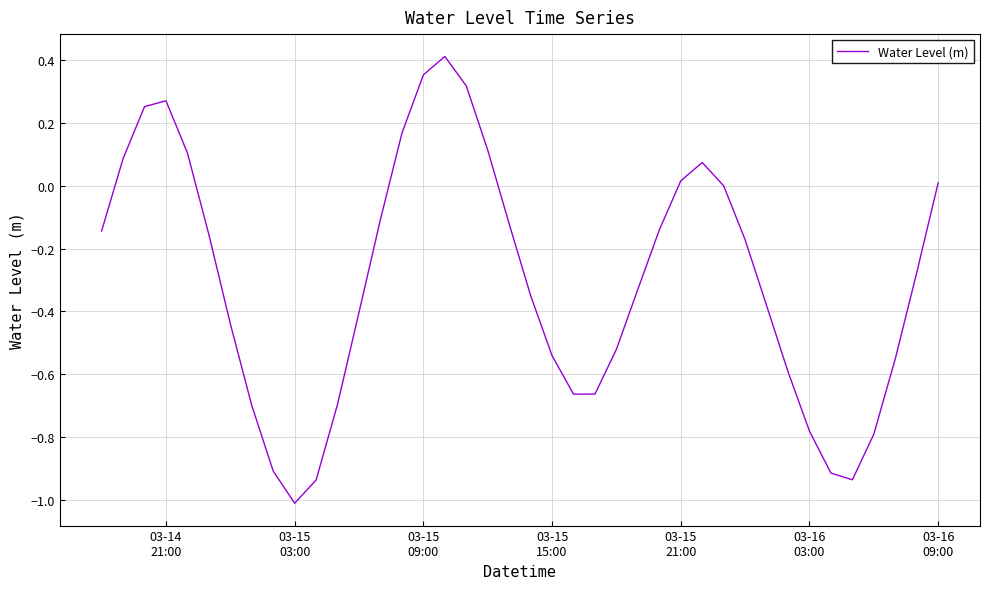

What is the smallest value displayed?

-1.0